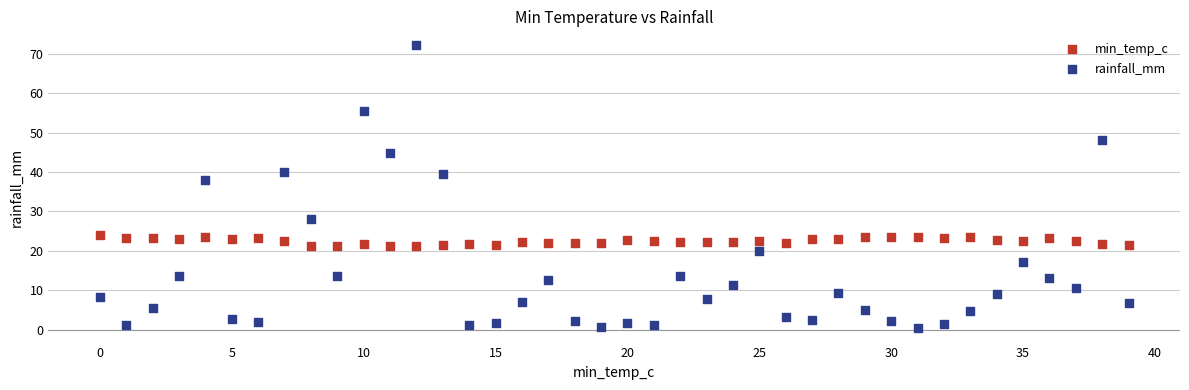

In the rainfall_mm series, what Y value is closest to 36?

38.0